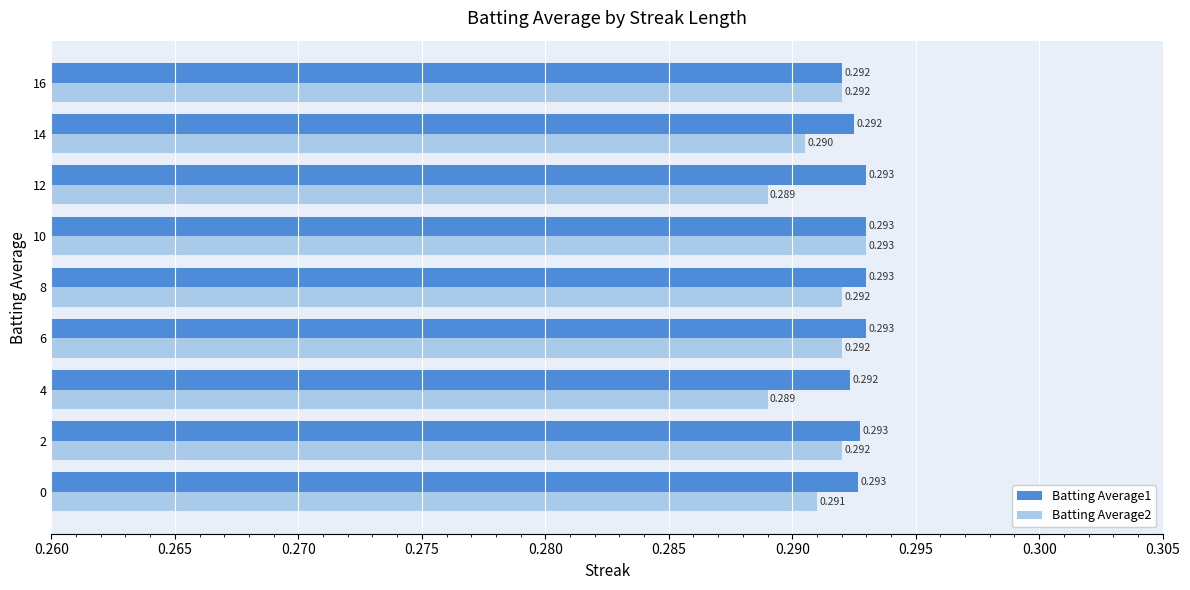

How many Batting Average2 values are between 0 and 1?

9